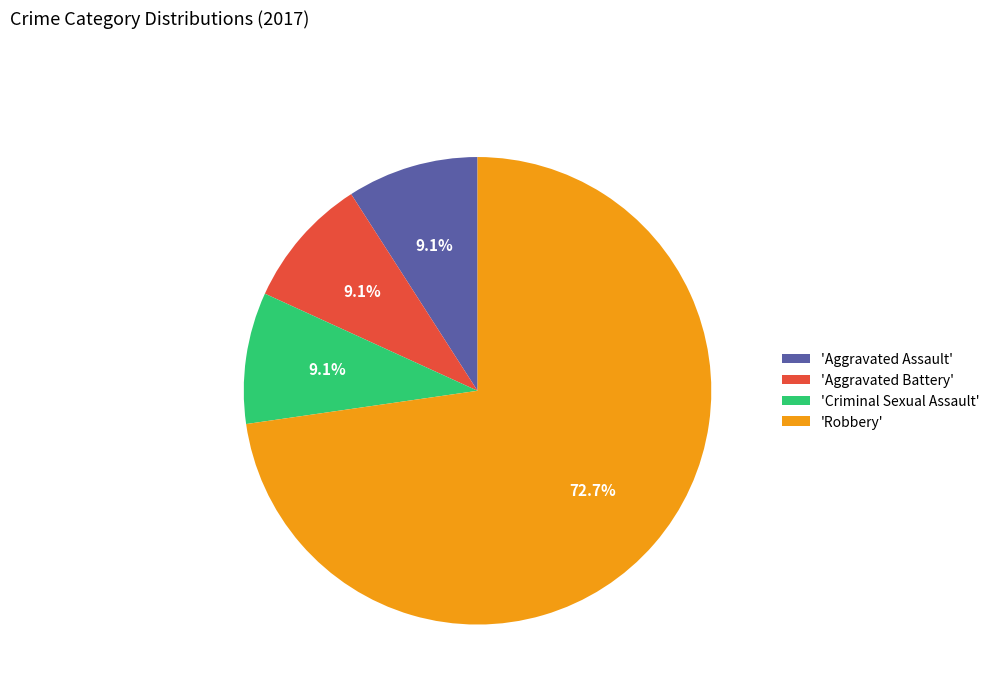

Between 'Criminal Sexual Assault' and 'Robbery', which is larger?

'Robbery'